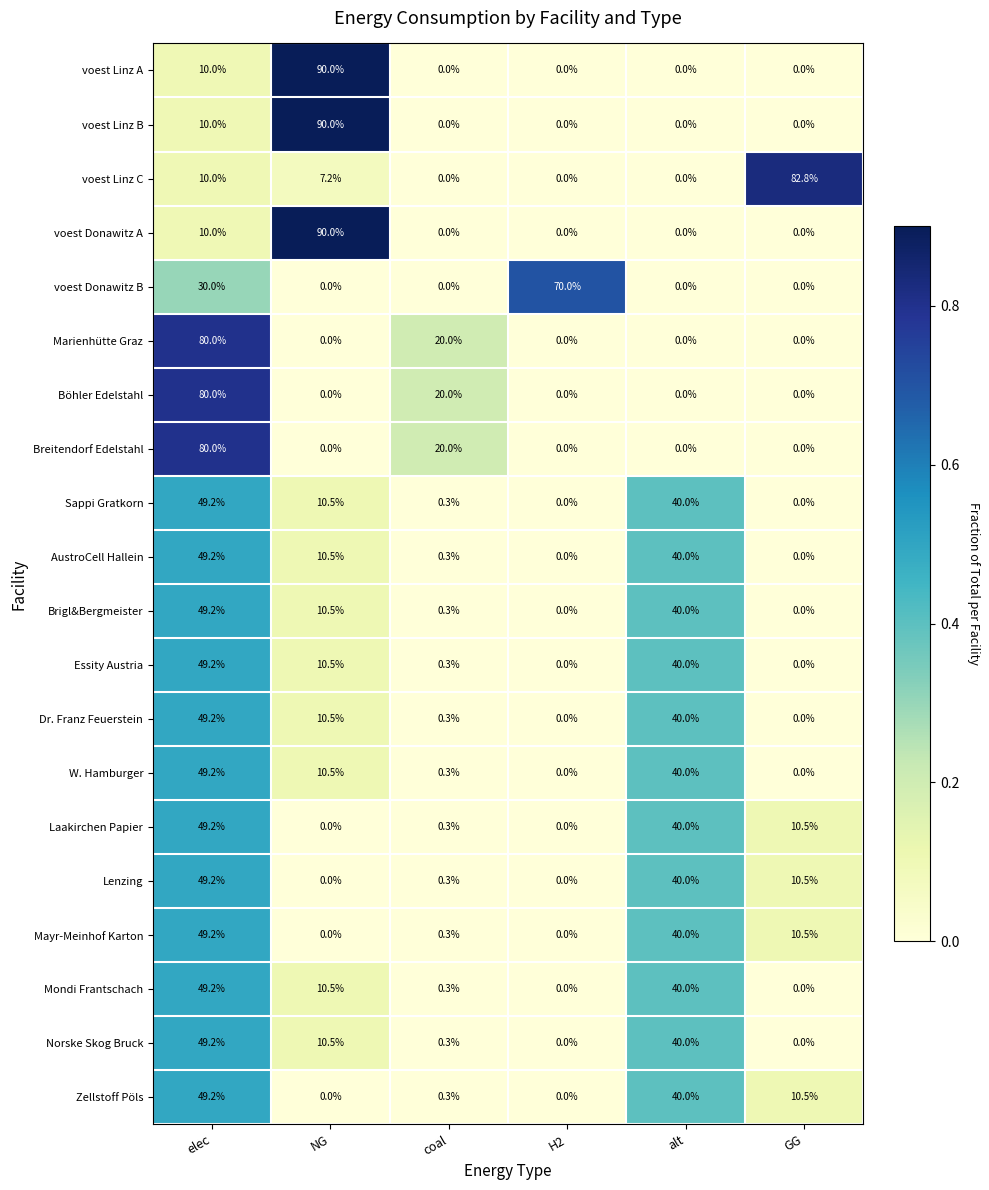

At how many categories does at least one series exceed 64?

4